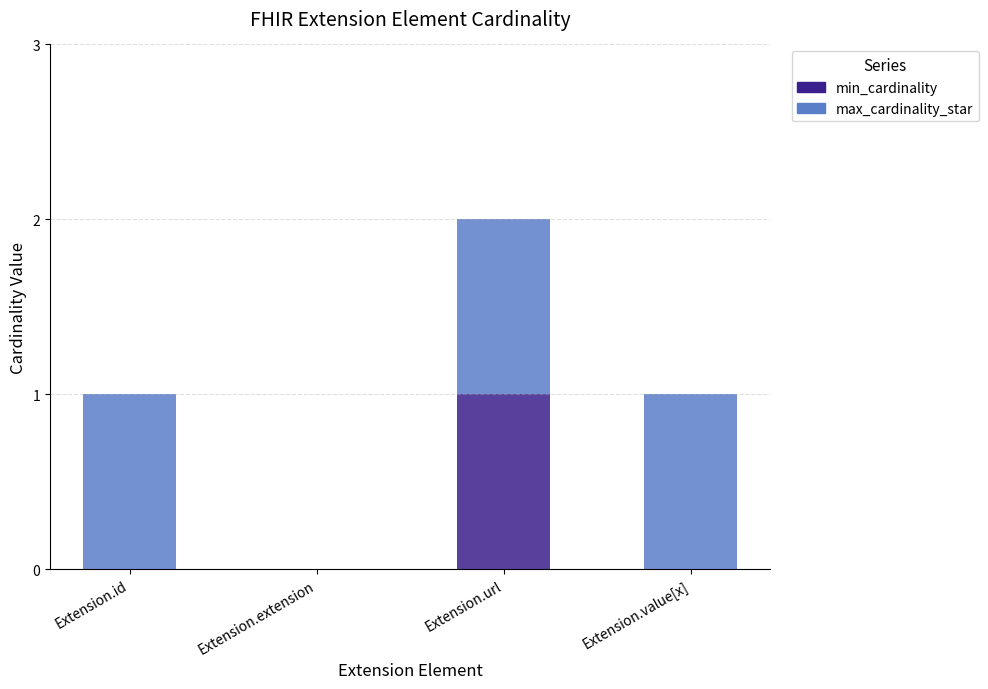

True or false: min_cardinality has a value of 0 at Extension.id.

True